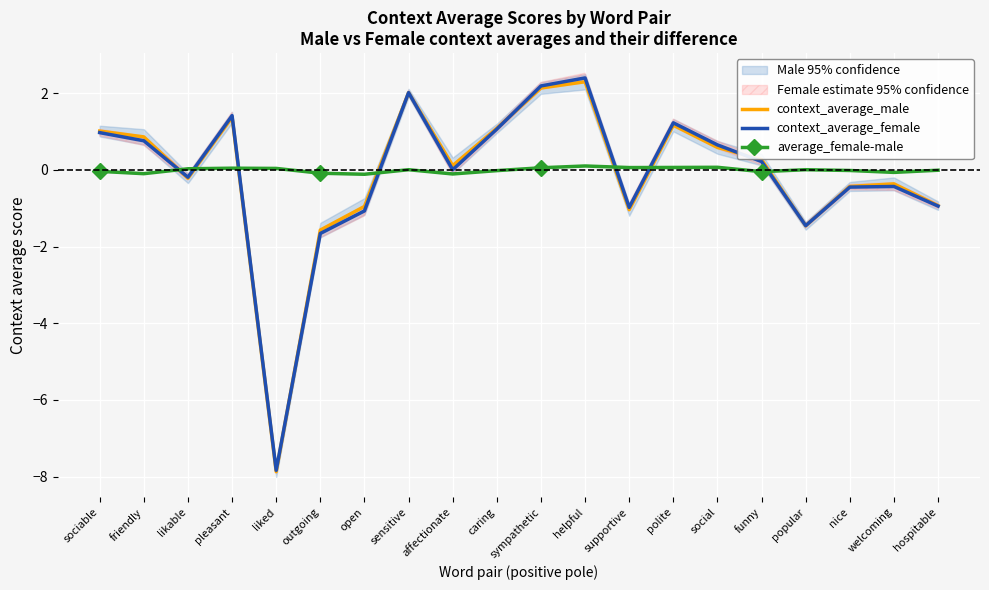

How many intersections are there between average_female-male and context_average_male?

7